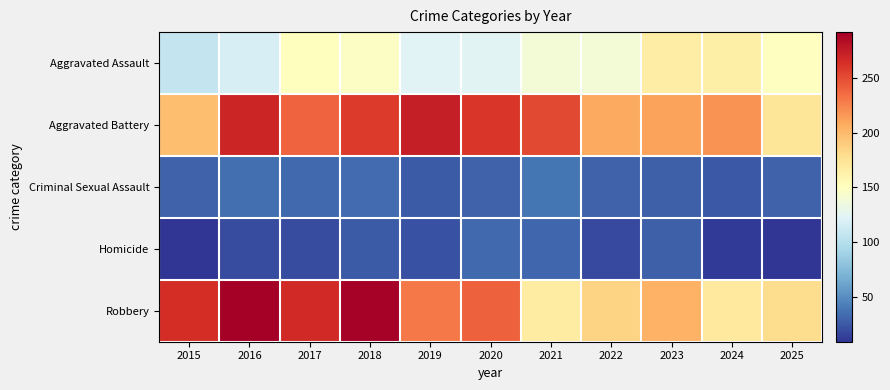

Reading right to left, extract all data points from this chart.

Aggravated Assault: 2025=150	2024=164	2023=166	2022=139	2021=139	2020=125	2019=123	2018=148	2017=151	2016=118	2015=108
Aggravated Battery: 2025=173	2024=219	2023=212	2022=208	2021=252	2020=260	2019=274	2018=258	2017=239	2016=269	2015=197
Criminal Sexual Assault: 2025=29	2024=25	2023=28	2022=30	2021=38	2020=30	2019=26	2018=34	2017=33	2016=35	2015=30
Homicide: 2025=9	2024=12	2023=28	2022=18	2021=32	2020=33	2019=22	2018=26	2017=19	2016=20	2015=10
Robbery: 2025=180	2024=170	2023=204	2022=185	2021=168	2020=241	2019=230	2018=290	2017=267	2016=292	2015=265